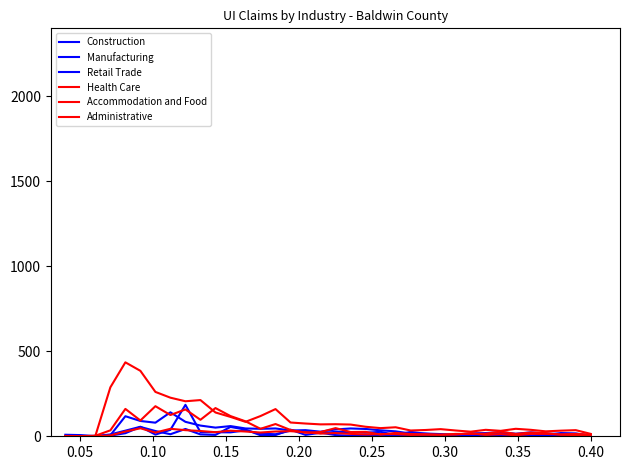

Does the chart display data point markers on the line(s)?

No